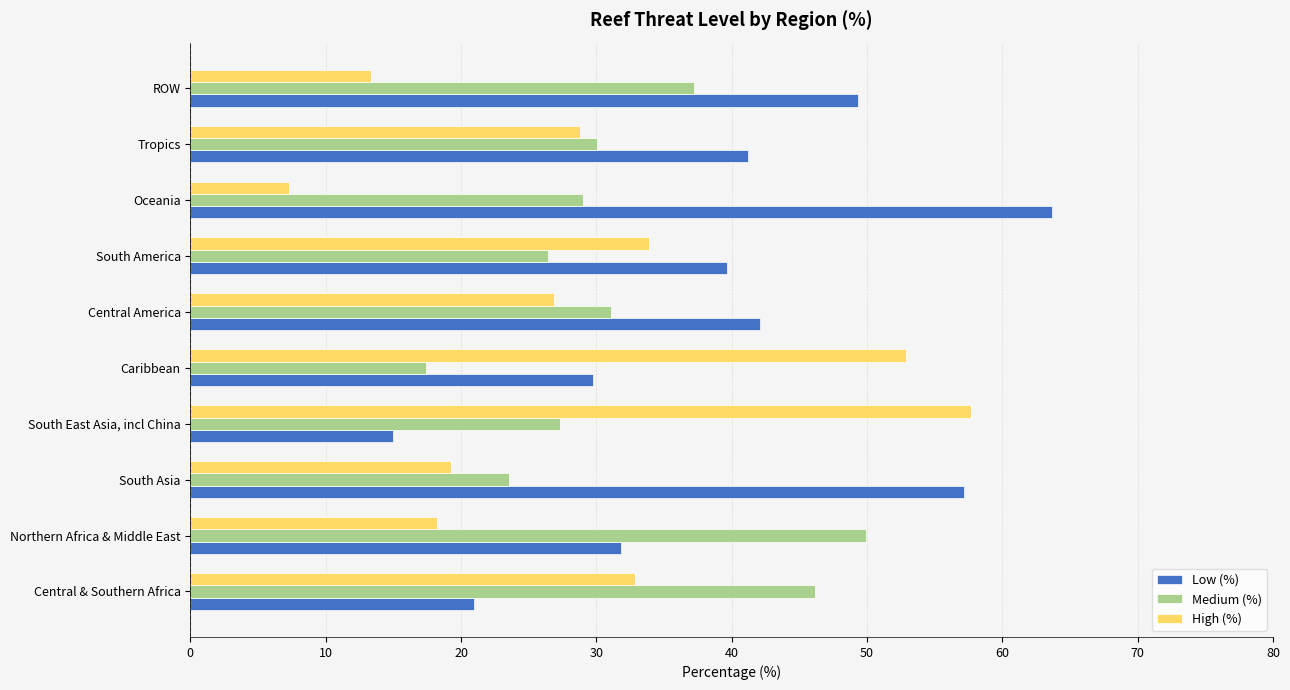

At how many categories does at least one series exceed 43?

7